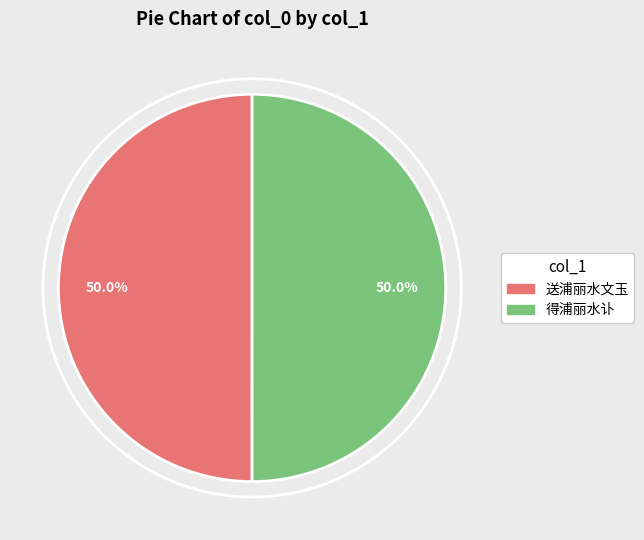

Approximately how many times larger is the value at 送浦丽水文玉 compared to 得浦丽水讣?

1.0